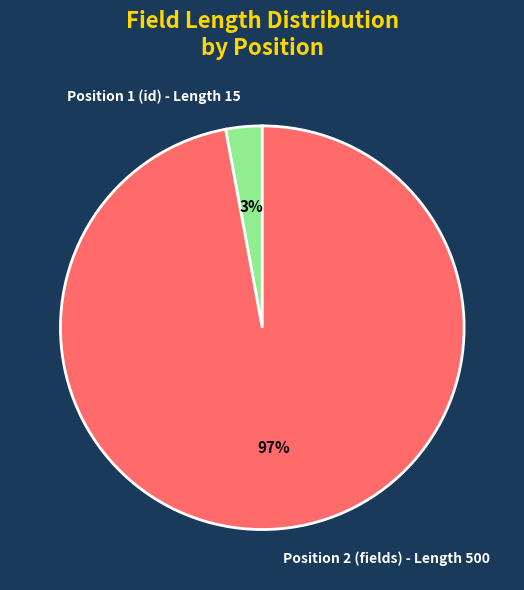

Does Position 1 (id) - Length 15 account for over 50% of the chart?

No